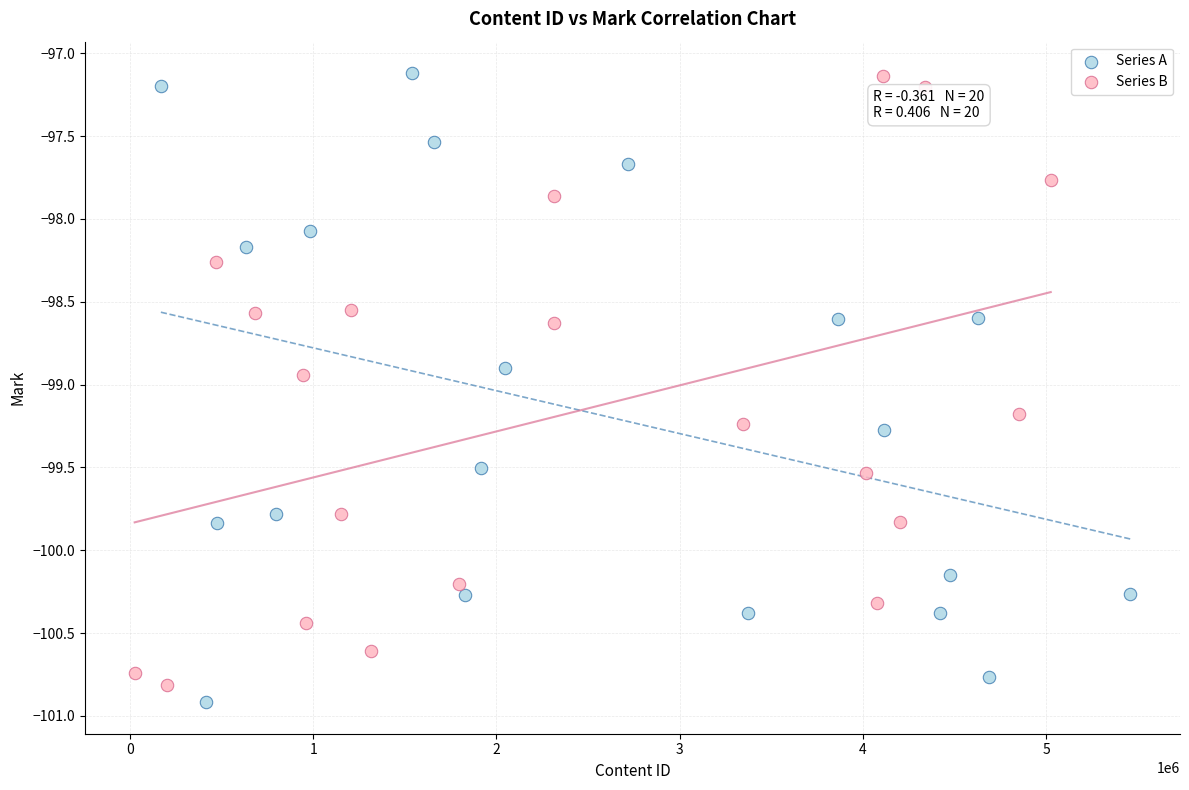

What are all the series names shown in the legend?

Series A, Series B